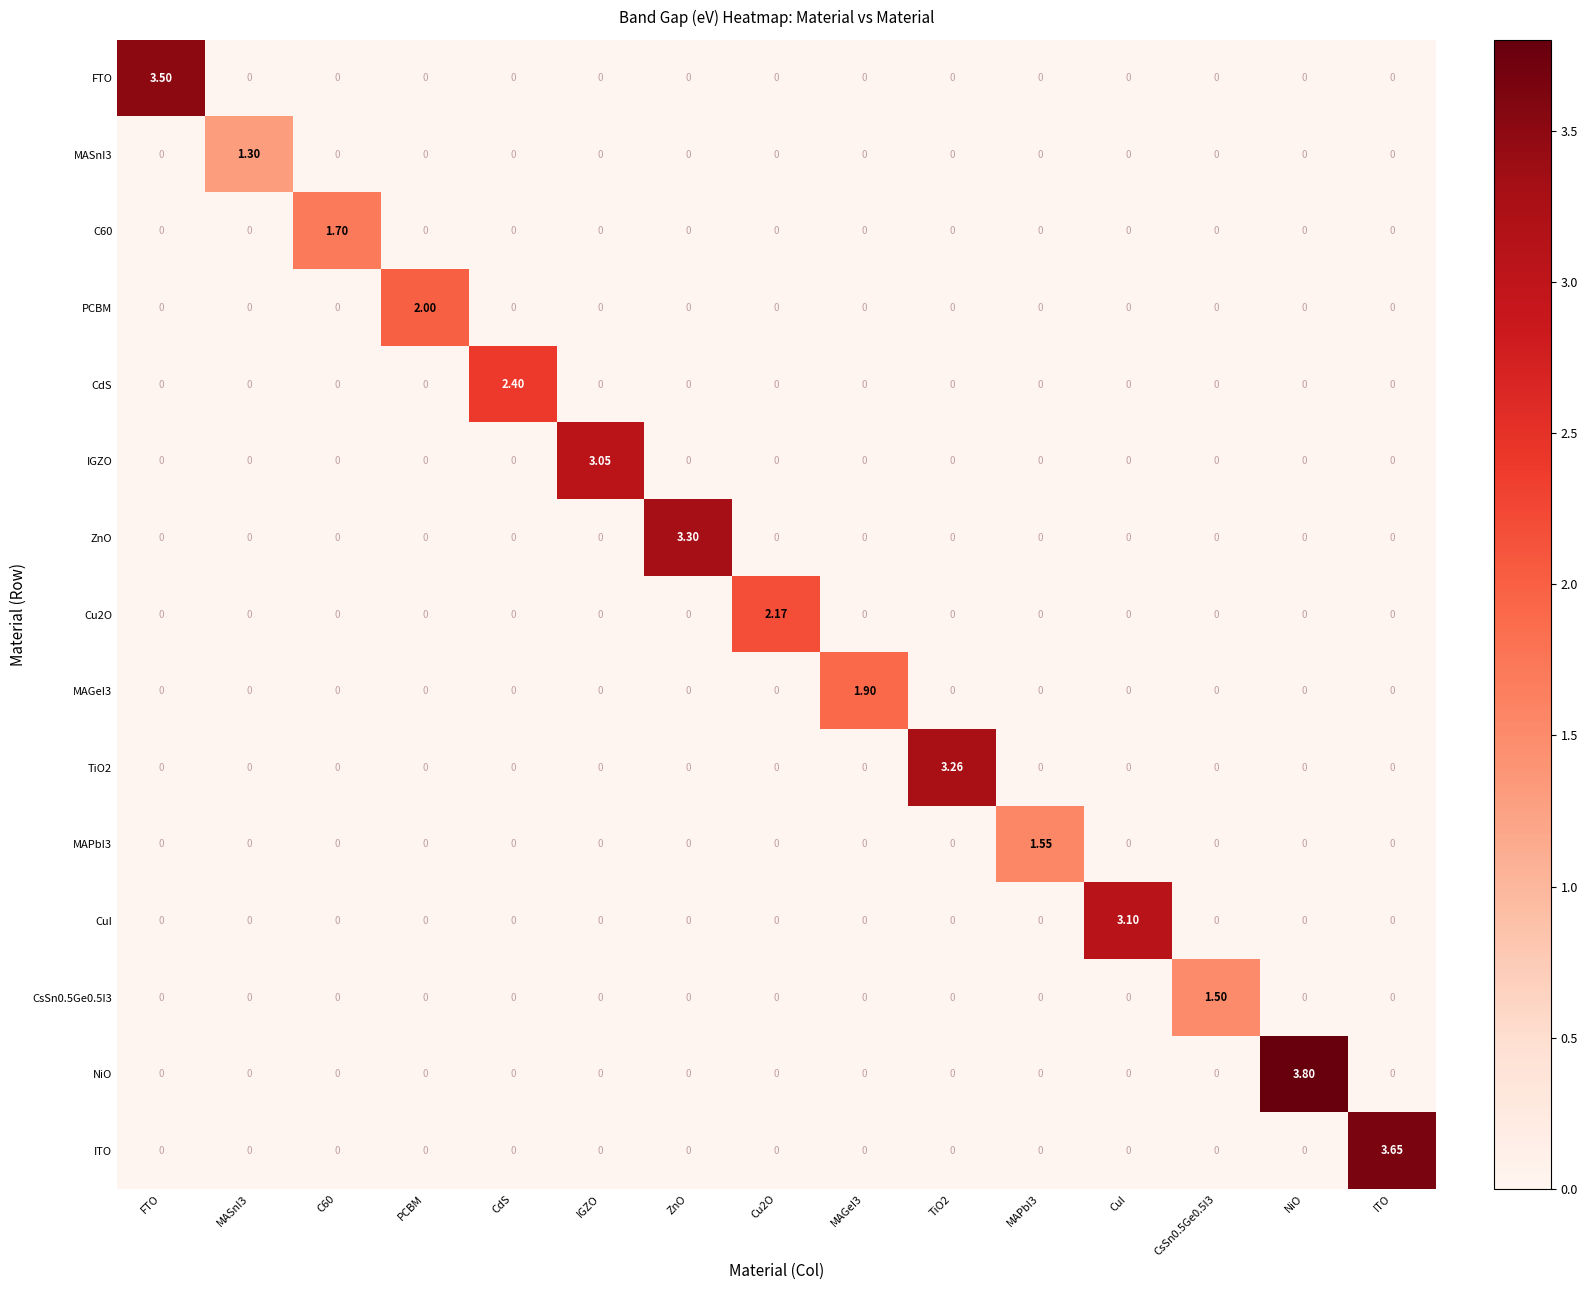

At which category is the sum across all series the highest?

NiO